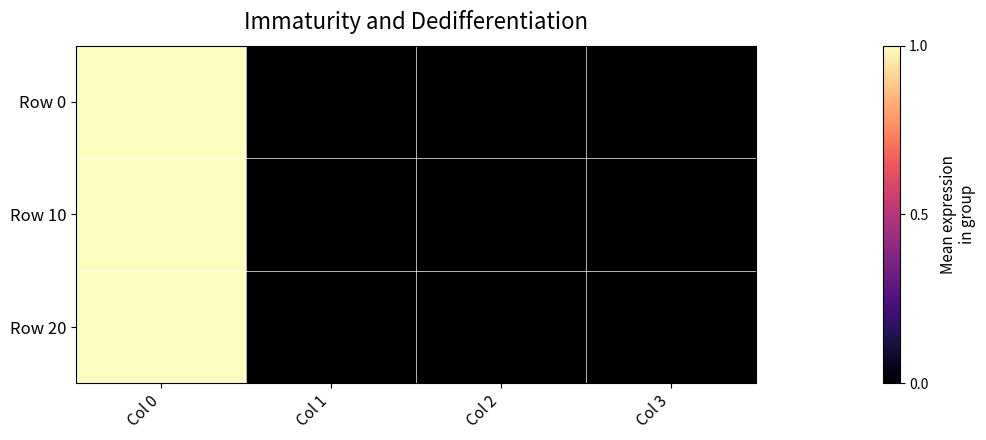

Count the number of categories in the chart.

4